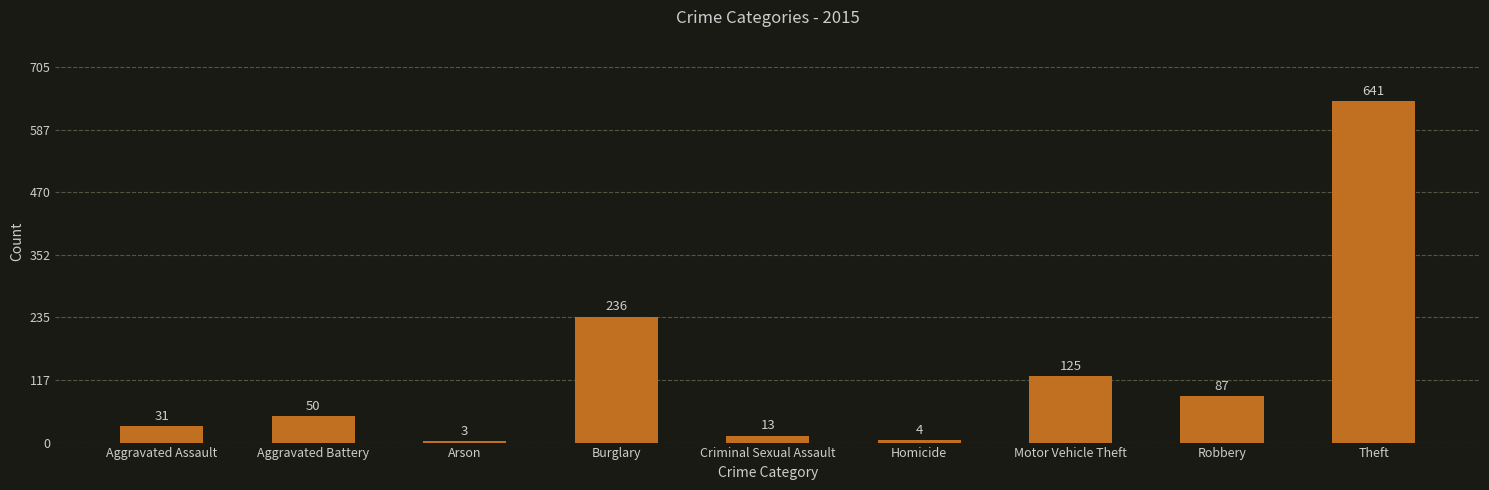

The value at Aggravated Battery is 50. True or false?

True